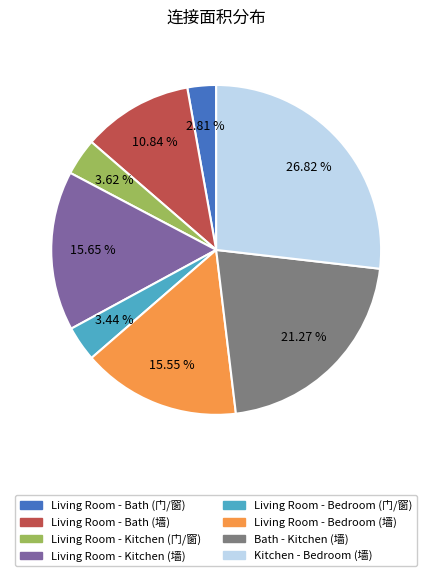

To the nearest percent, what is the average slice percentage?

12%